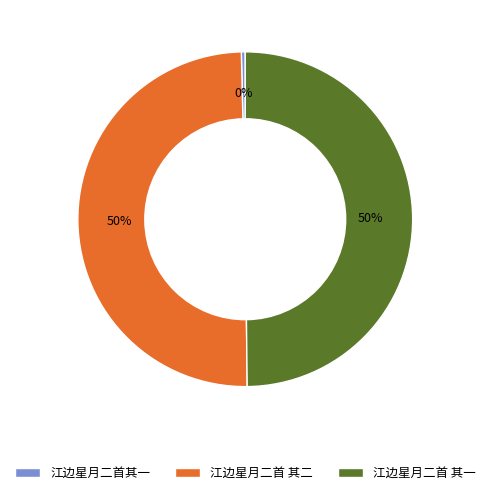

Between 江边星月二首其一 and 江边星月二首 其二, which is larger?

江边星月二首 其二